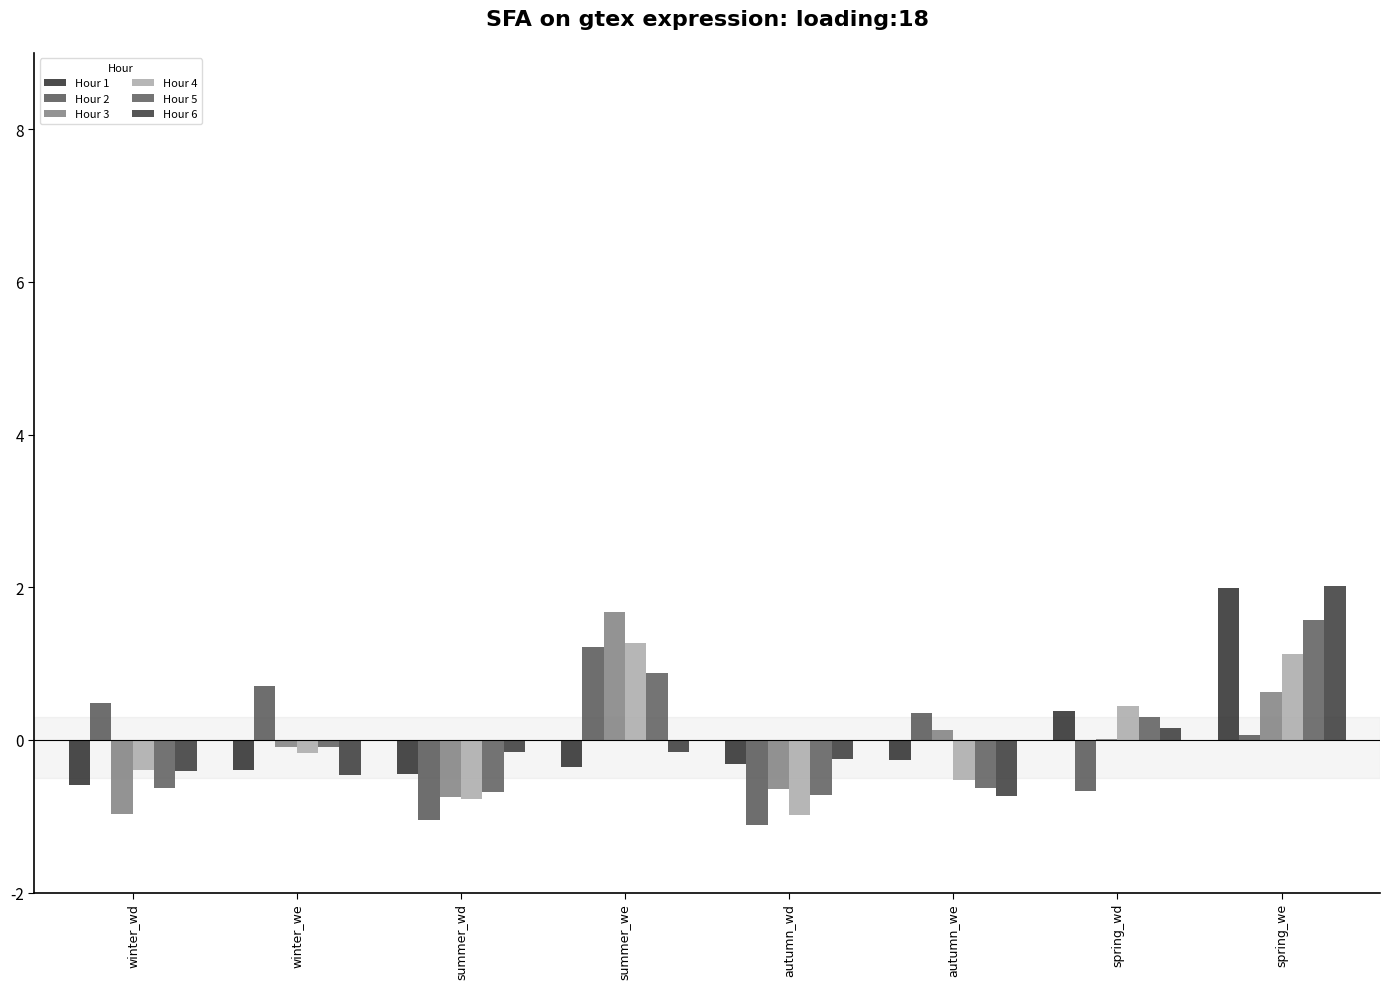

What is the smallest value displayed?

-1.1